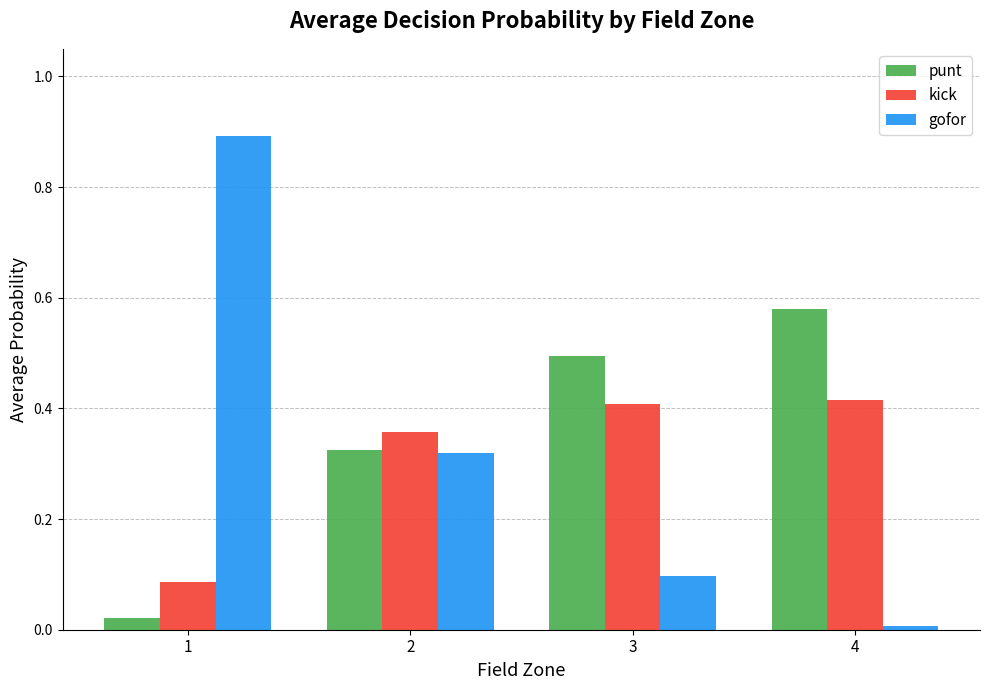

What is the highest value of the gofor series?

0.9